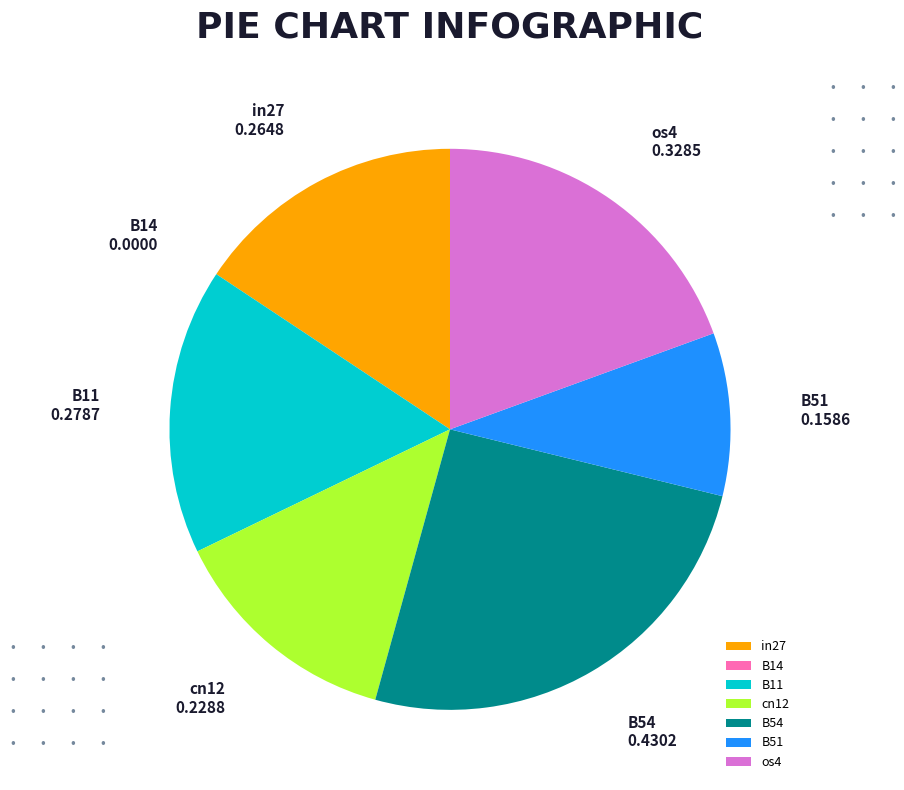

Does os4 account for over 50% of the chart?

No